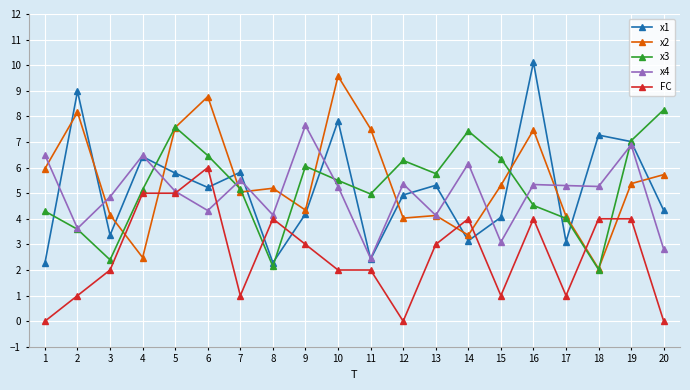

What is the difference between the maximum and second lowest values in the x2 series?

7.1